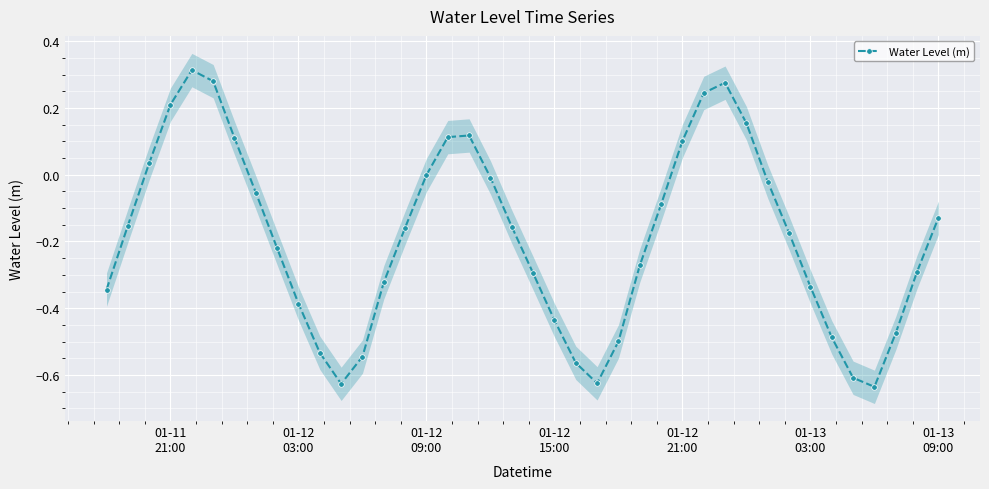

In Water Level (m), how many points are higher than both neighbors (excluding endpoints)?

3